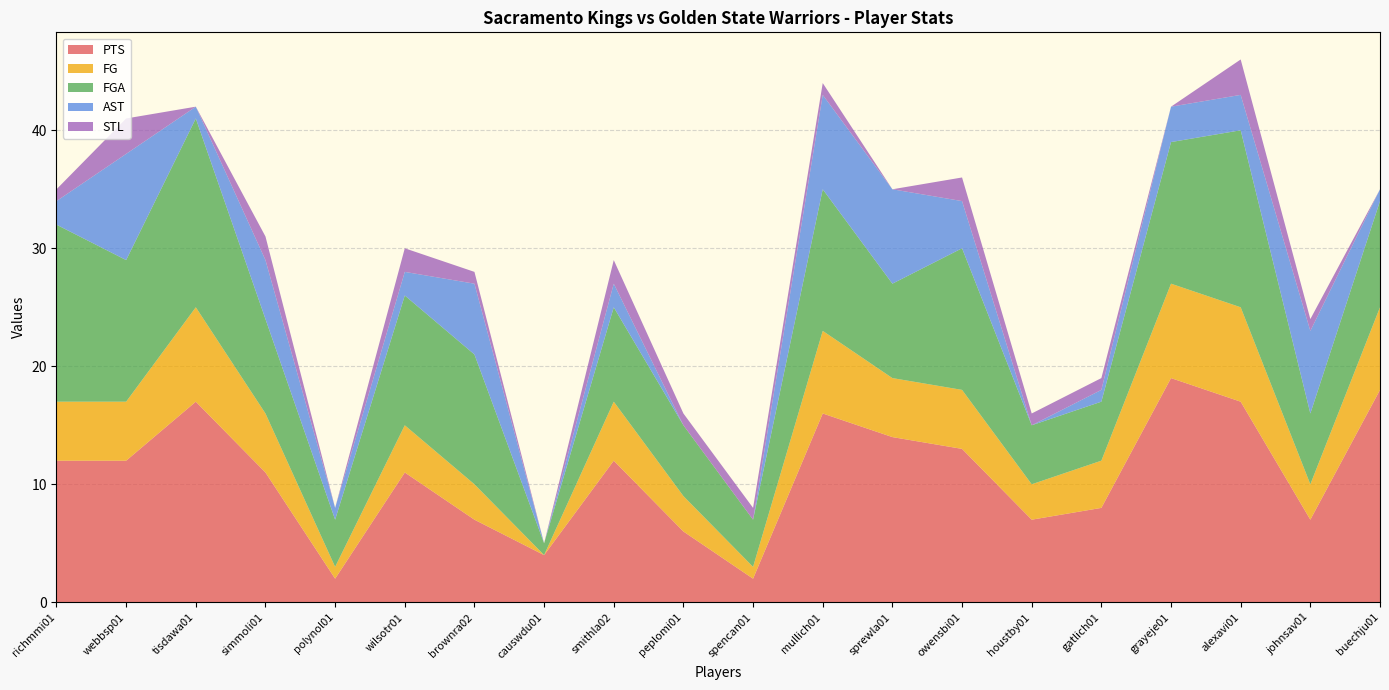

Reading left to right, extract all data points from this chart.

PTS: 12	12	17	11	2	11	7	4	12	6	2	16	14	13	7	8	19	17	7	18
FG: 5	5	8	5	1	4	3	0	5	3	1	7	5	5	3	4	8	8	3	7
FGA: 15	12	16	8	4	11	11	1	8	6	4	12	8	12	5	5	12	15	6	9
AST: 2	9	1	5	1	2	6	0	2	0	0	8	8	4	0	1	3	3	7	1
STL: 1	3	0	2	0	2	1	0	2	1	1	1	0	2	1	1	0	3	1	0